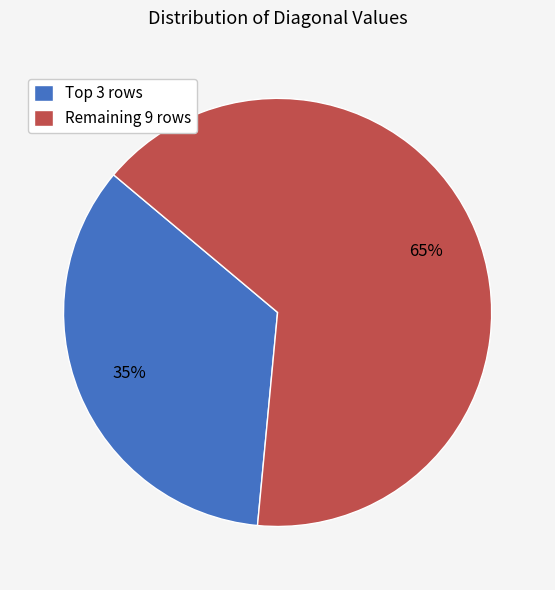

Which slice represents more than half of the pie?

Remaining 9 rows